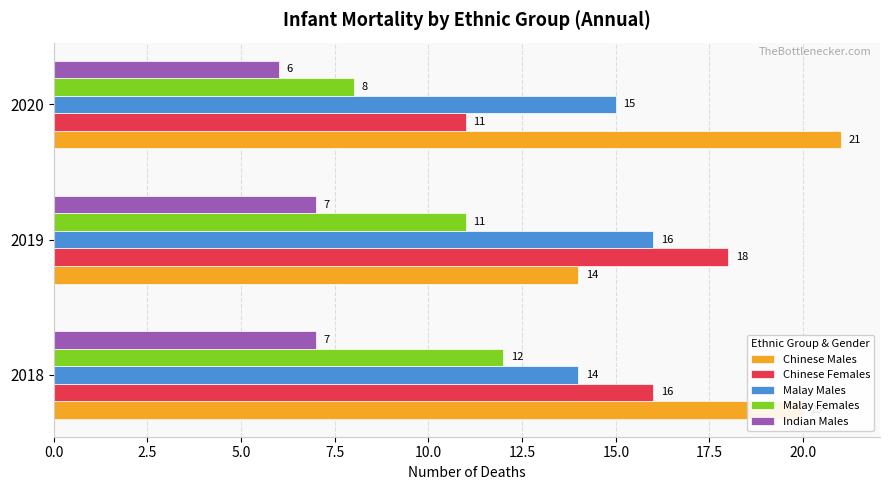

What is the spread (max minus min) of values at 2019?

11